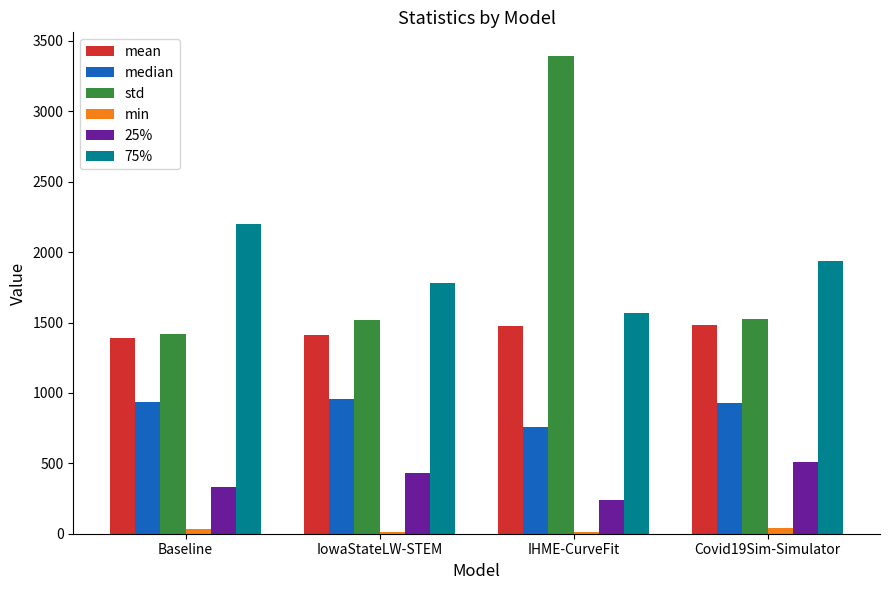

At which category is the sum across all series the highest?

IHME-CurveFit